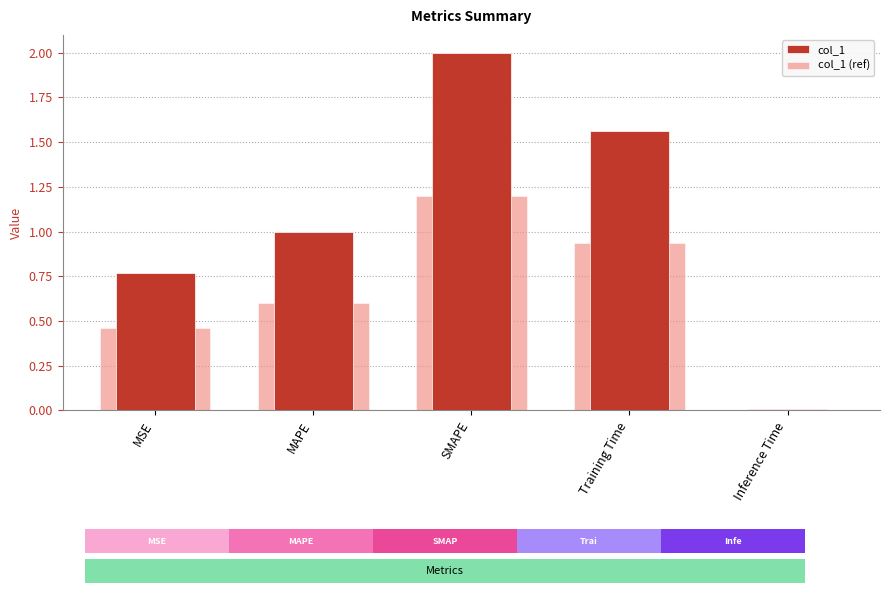

Which label corresponds to the largest value in the chart?

SMAPE